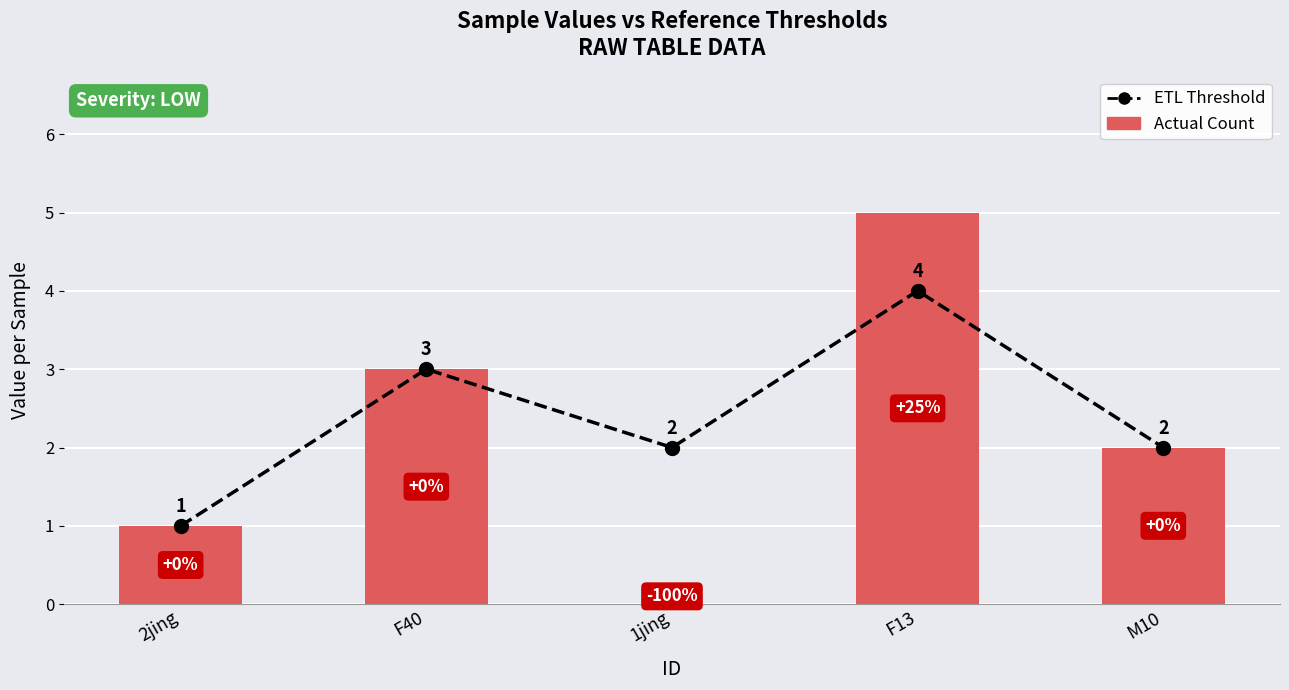

What is the difference between the Actual Count values at F40 and 2jing?

2